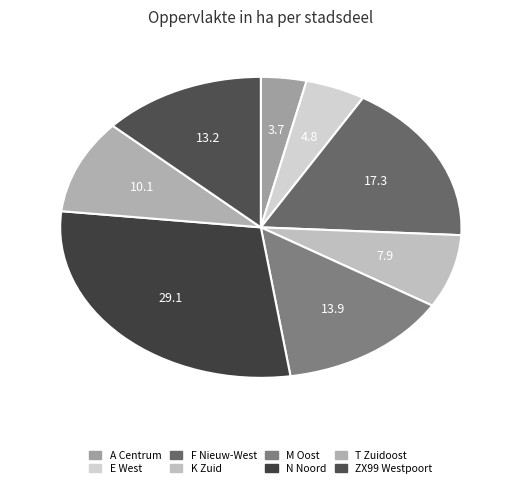

To the nearest percent, what percentage of the pie is T Zuidoost?

10%